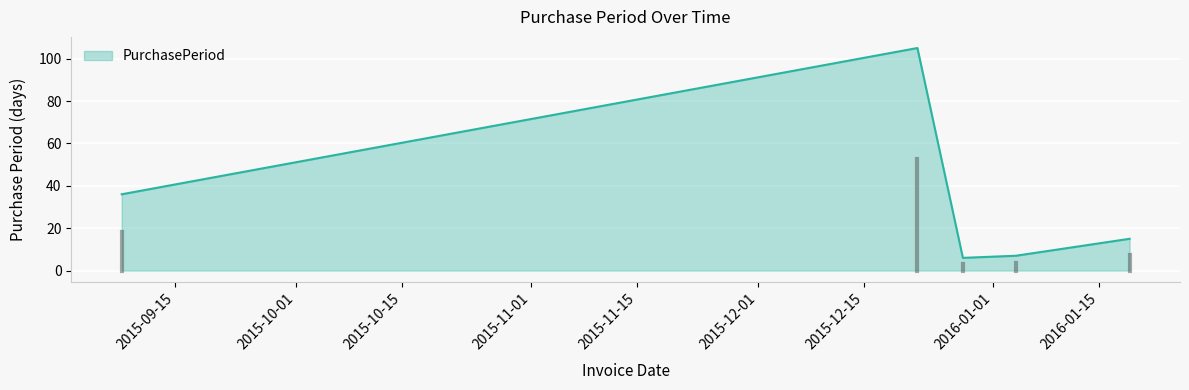

What is the difference between the maximum and second lowest values?

98